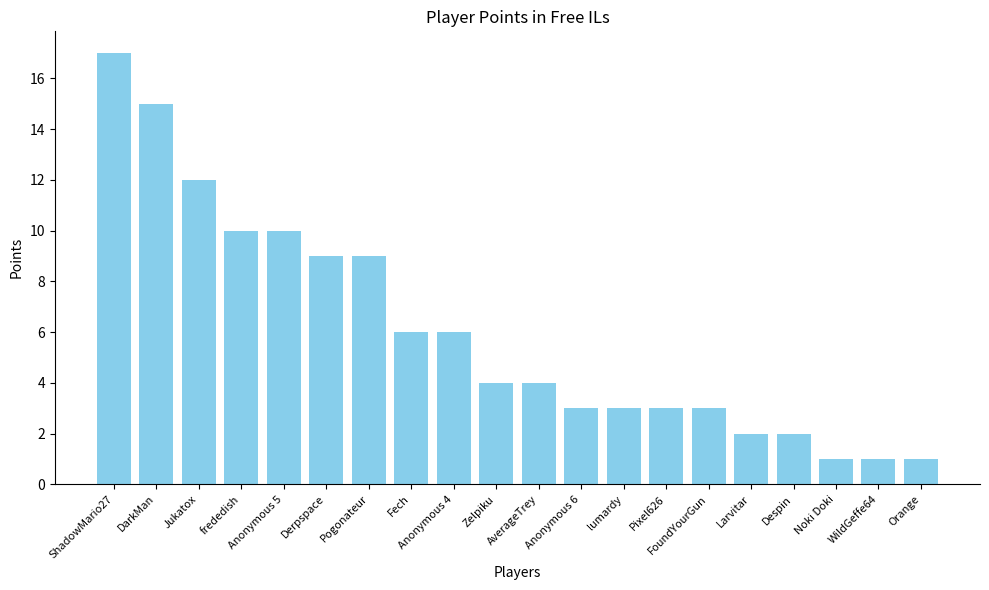

What is the average value?

6